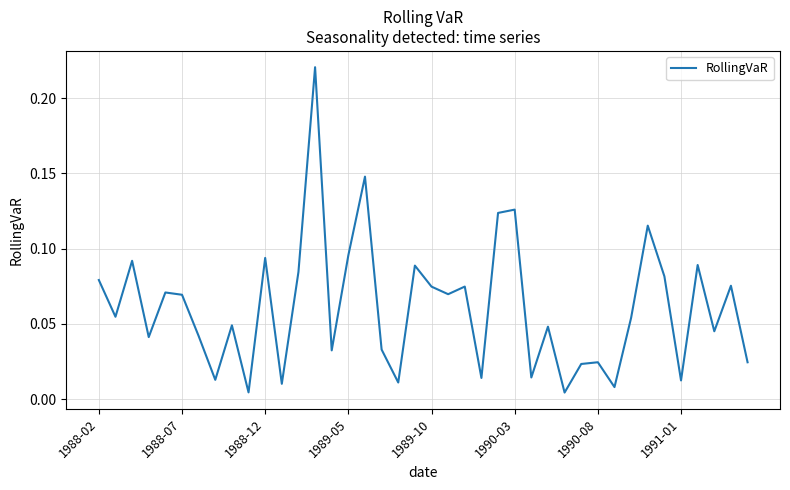

Reading left to right, what are all the values shown in this chart?

0.1	0.1	0.1	0.0	0.1	0.1	0.0	0.0	0.0	0.0	0.1	0.0	0.1	0.2	0.0	0.1	0.1	0.0	0.0	0.1	0.1	0.1	0.1	0.0	0.1	0.1	0.0	0.0	0.0	0.0	0.0	0.0	0.1	0.1	0.1	0.0	0.1	0.0	0.1	0.0